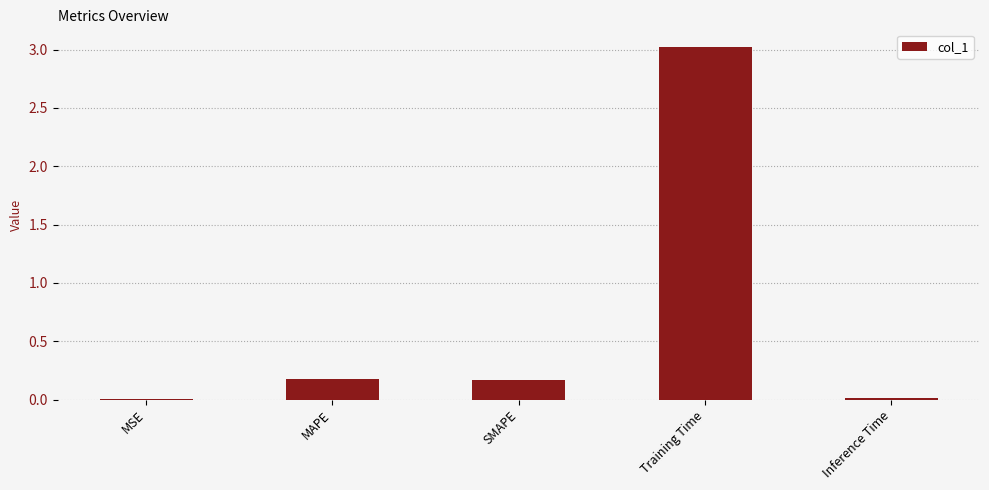

True or false: the data shows 0.0 at MSE.

True